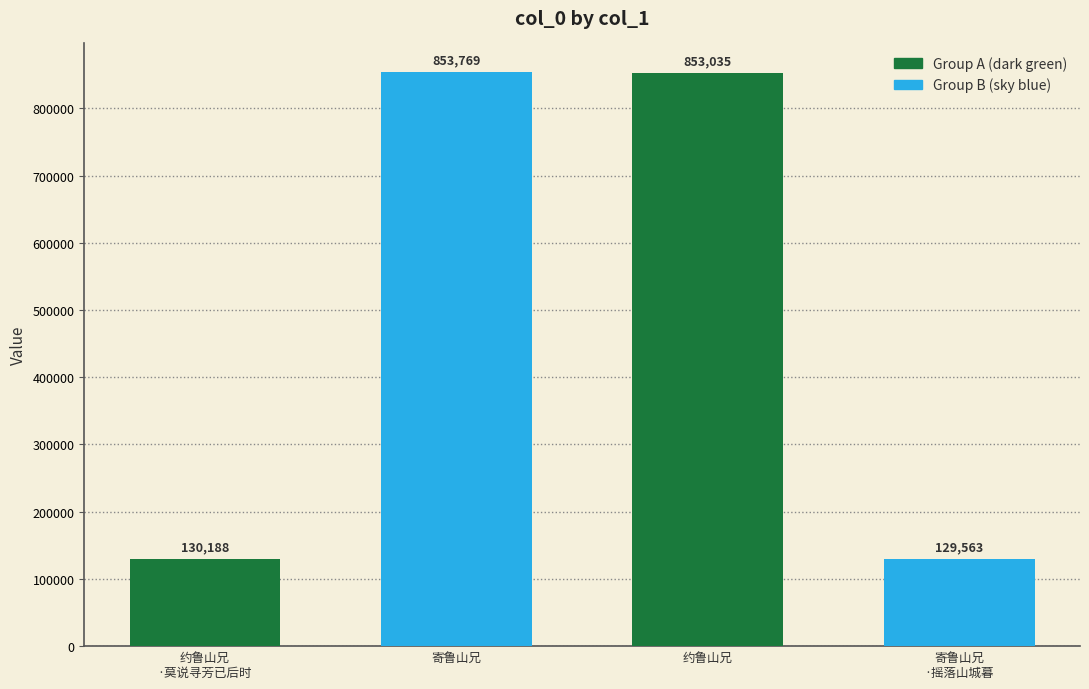

What is the change in value from 寄鲁山兄 to 寄鲁山兄
·摇落山城暮?

-724206